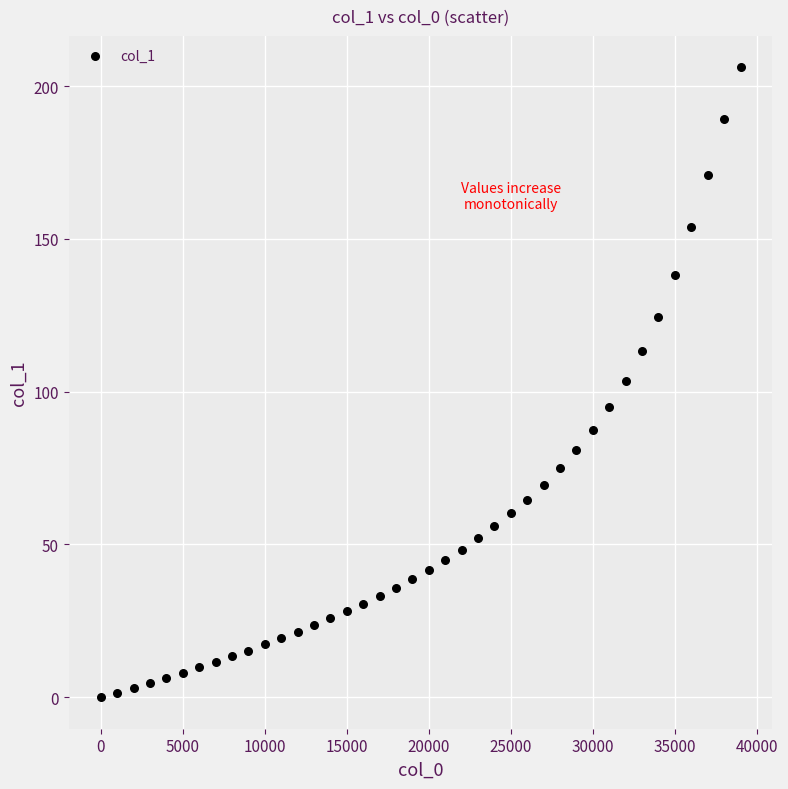

What is the range of X values (max minus min)?

39000.0